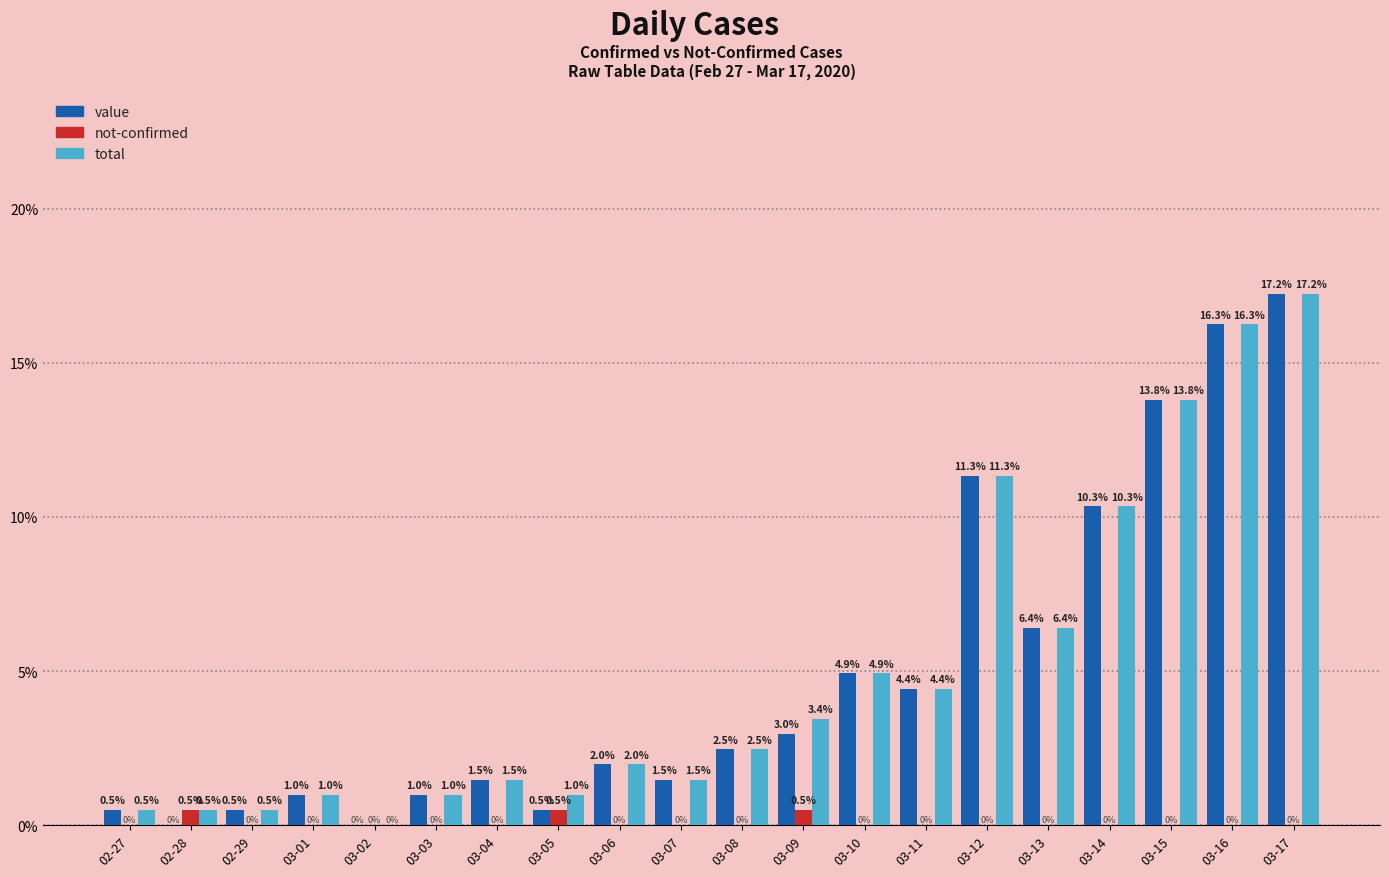

At which category is the sum across all series the highest?

03-17